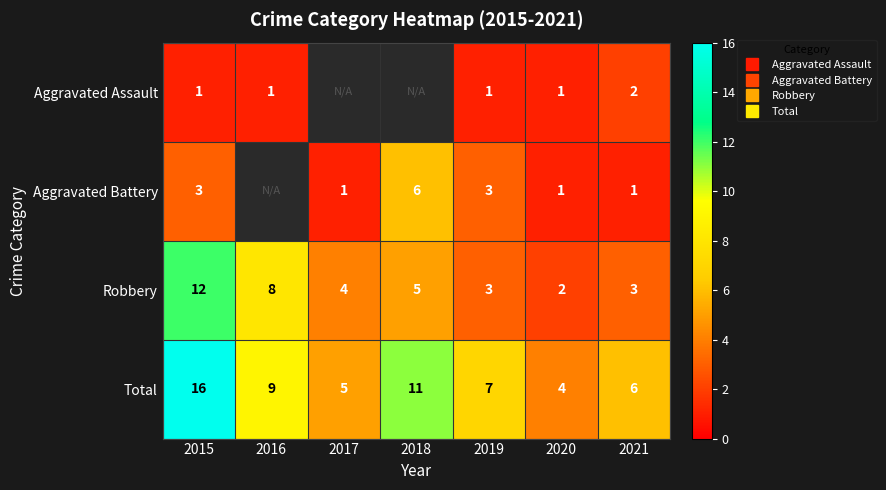

Which series has the largest total across all categories?

Total